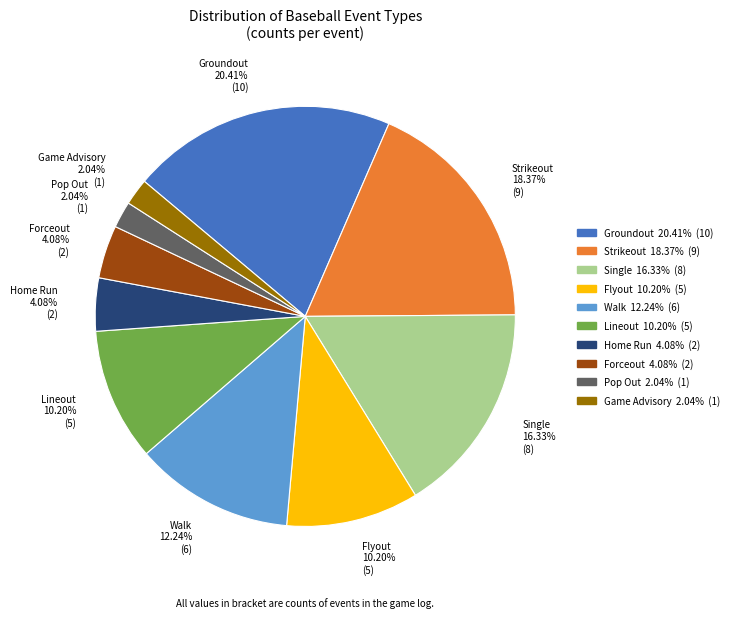

Approximately how many times larger is the value at Groundout 20.41% (10) compared to Strikeout 18.37% (9)?

1.1